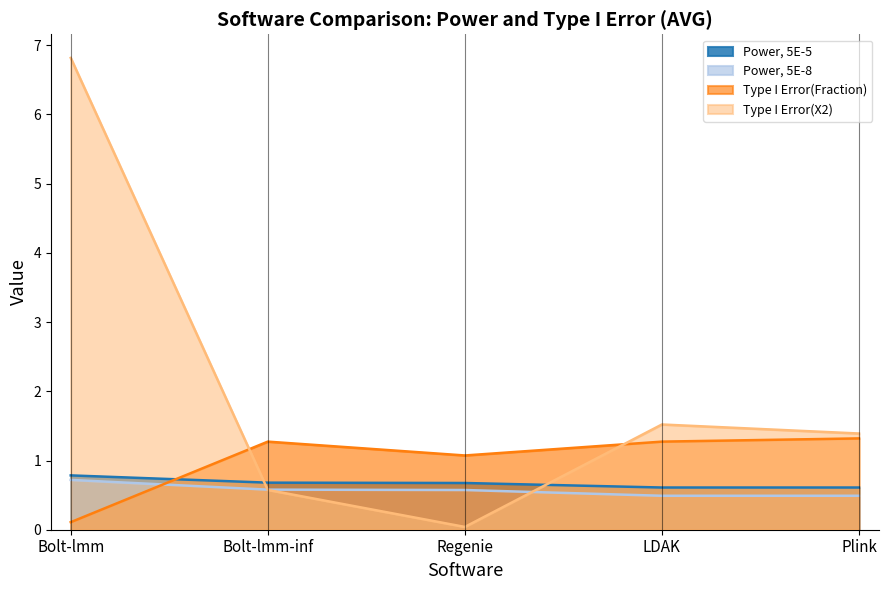

Is the value of Type I Error(X2) at Bolt-lmm greater than the value of Type I Error(Fraction) at LDAK?

Yes